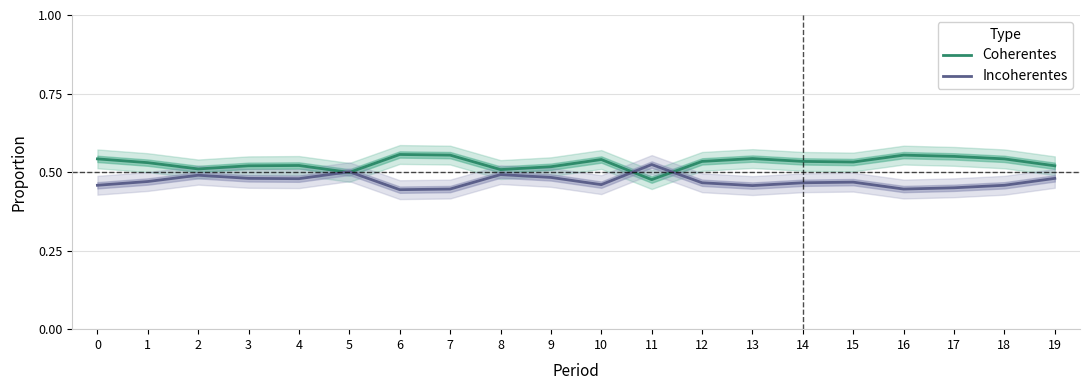

Reading right to left, transcribe all the data shown in this chart.

Coherentes: 19=0.5	18=0.5	17=0.6	16=0.6	15=0.5	14=0.5	13=0.5	12=0.5	11=0.5	10=0.5	9=0.5	8=0.5	7=0.6	6=0.6	5=0.5	4=0.5	3=0.5	2=0.5	1=0.5	0=0.5
Incoherentes: 19=0.5	18=0.5	17=0.5	16=0.4	15=0.5	14=0.5	13=0.5	12=0.5	11=0.5	10=0.5	9=0.5	8=0.5	7=0.4	6=0.4	5=0.5	4=0.5	3=0.5	2=0.5	1=0.5	0=0.5